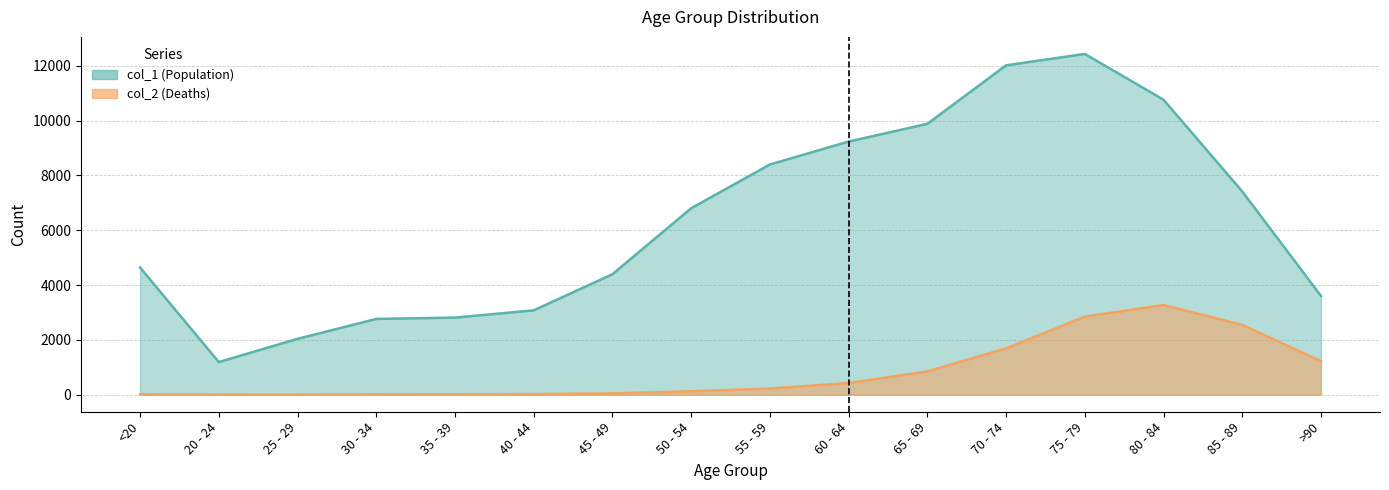

What are all the series names shown in the legend?

col_1, col_2